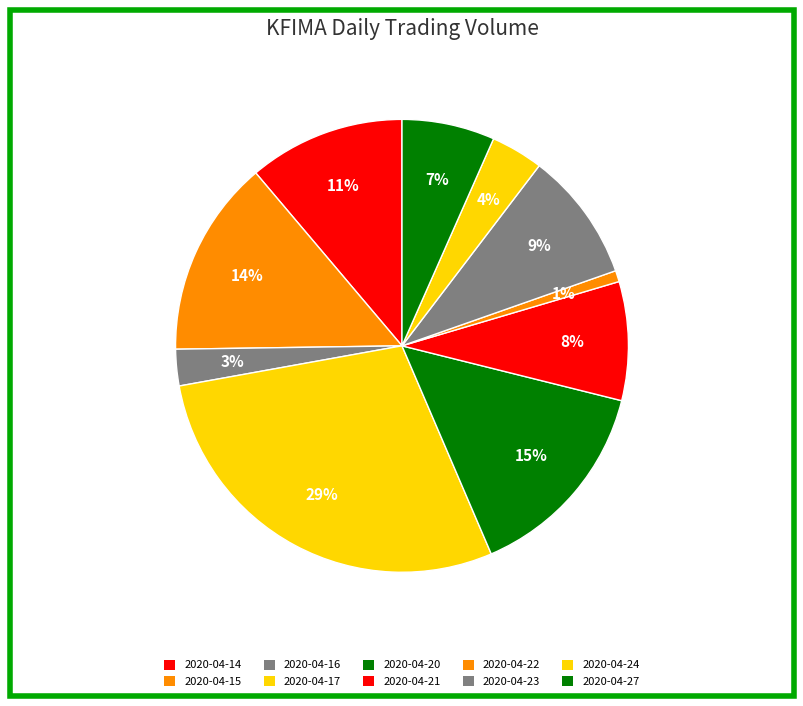

Combined, do 2020-04-21 and 2020-04-20 account for over 50%?

No